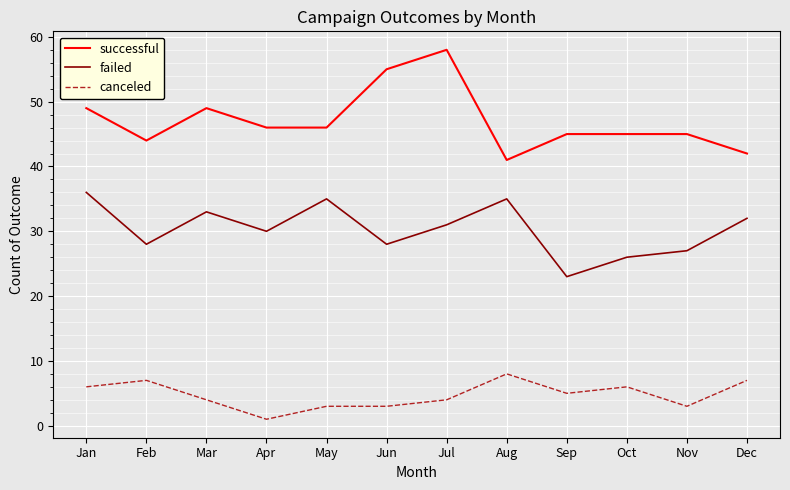

Is this an area chart (filled region under the line)?

No